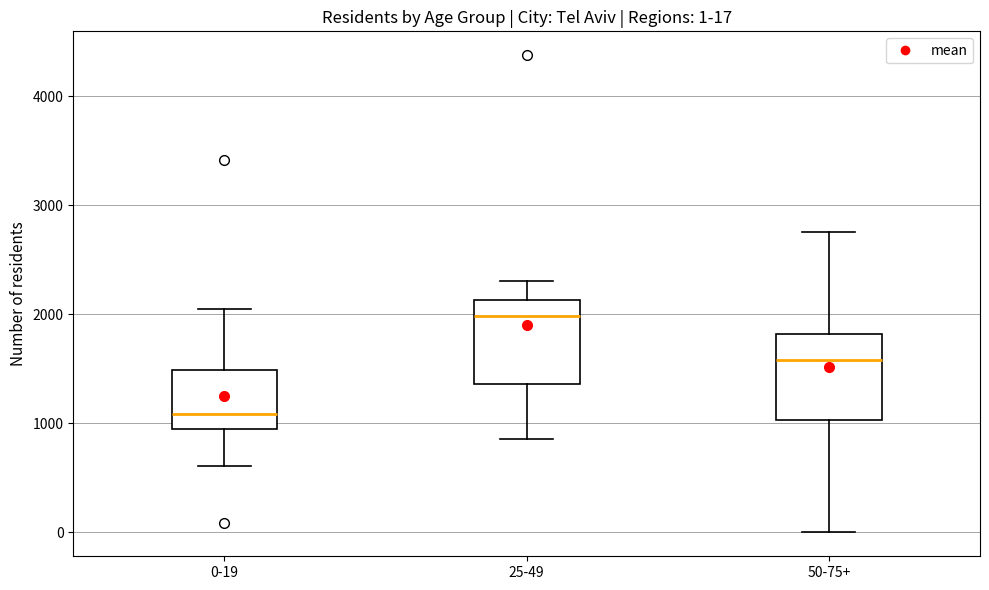

Which box's median line is the lowest?

0-19